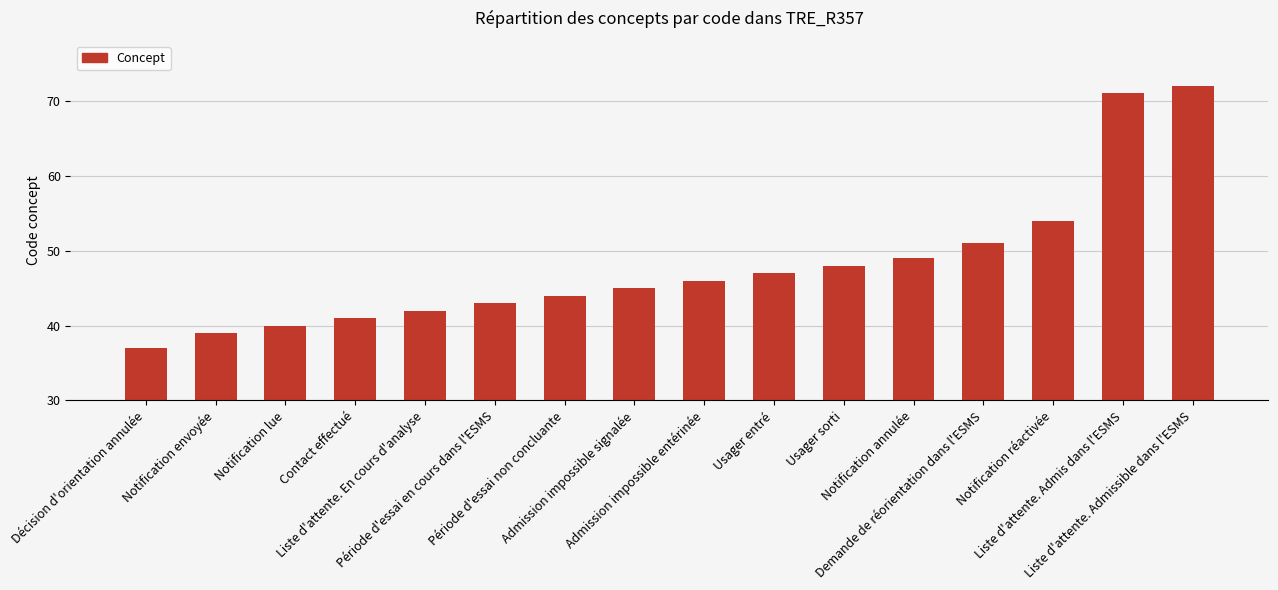

List the labels in order of value, smallest first.

Décision d'orientation annulée, Notification envoyée, Notification lue, Contact effectué, Liste d'attente. En cours d'analyse, Période d'essai en cours dans l'ESMS, Période d'essai non concluante, Admission impossible signalée, Admission impossible entérinée, Usager entré, Usager sorti, Notification annulée, Demande de réorientation dans l'ESMS, Notification réactivée, Liste d'attente. Admis dans l'ESMS, Liste d'attente. Admissible dans l'ESMS